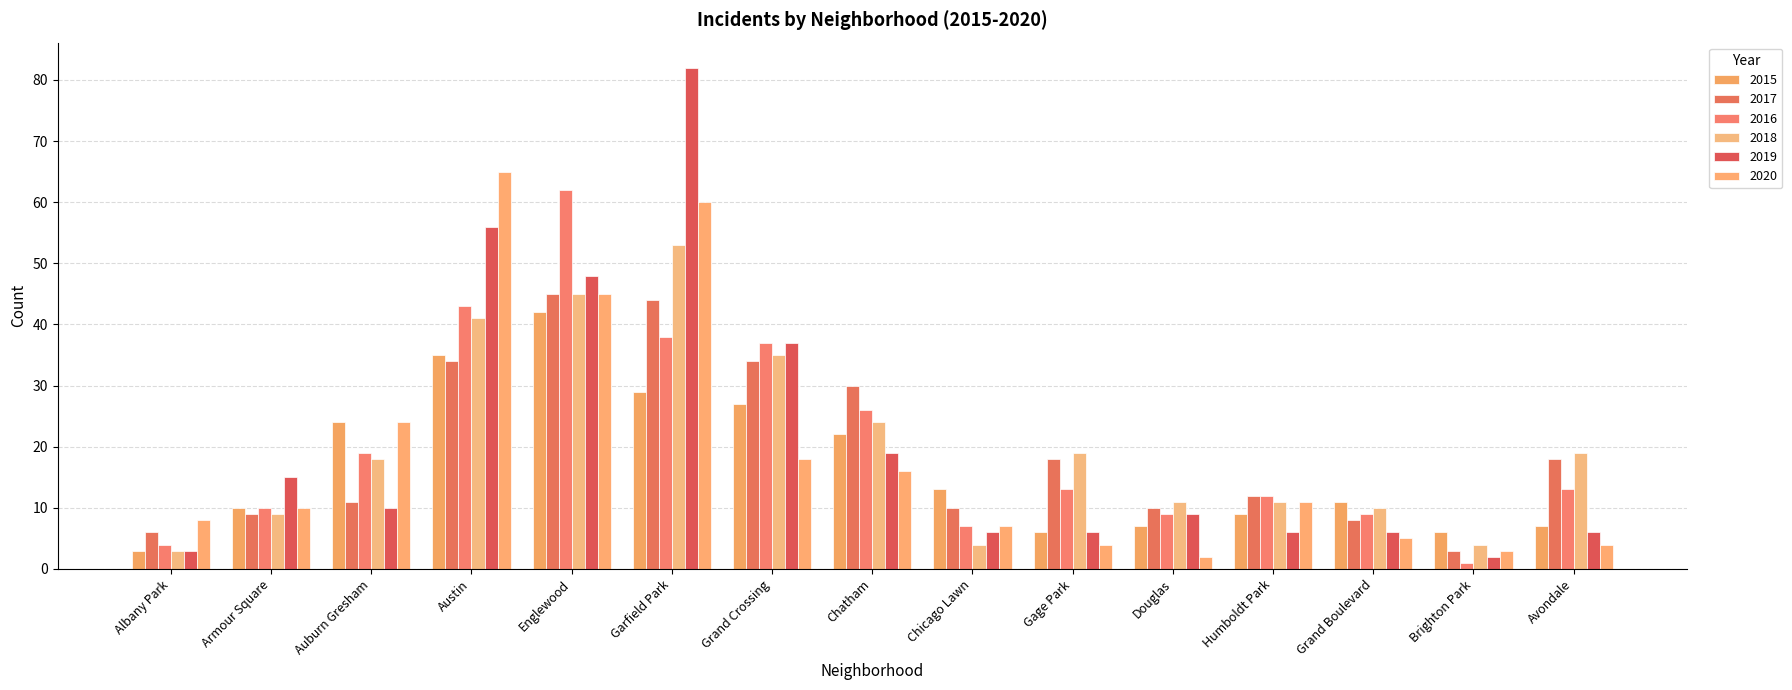

Reading left to right, transcribe all the data shown in this chart.

2015: Albany Park=3	Armour Square=10	Auburn Gresham=24	Austin=35	Englewood=42	Garfield Park=29	Grand Crossing=27	Chatham=22	Chicago Lawn=13	Gage Park=6	Douglas=7	Humboldt Park=9	Grand Boulevard=11	Brighton Park=6	Avondale=7
2017: Albany Park=6	Armour Square=9	Auburn Gresham=11	Austin=34	Englewood=45	Garfield Park=44	Grand Crossing=34	Chatham=30	Chicago Lawn=10	Gage Park=18	Douglas=10	Humboldt Park=12	Grand Boulevard=8	Brighton Park=3	Avondale=18
2016: Albany Park=4	Armour Square=10	Auburn Gresham=19	Austin=43	Englewood=62	Garfield Park=38	Grand Crossing=37	Chatham=26	Chicago Lawn=7	Gage Park=13	Douglas=9	Humboldt Park=12	Grand Boulevard=9	Brighton Park=1	Avondale=13
2018: Albany Park=3	Armour Square=9	Auburn Gresham=18	Austin=41	Englewood=45	Garfield Park=53	Grand Crossing=35	Chatham=24	Chicago Lawn=4	Gage Park=19	Douglas=11	Humboldt Park=11	Grand Boulevard=10	Brighton Park=4	Avondale=19
2019: Albany Park=3	Armour Square=15	Auburn Gresham=10	Austin=56	Englewood=48	Garfield Park=82	Grand Crossing=37	Chatham=19	Chicago Lawn=6	Gage Park=6	Douglas=9	Humboldt Park=6	Grand Boulevard=6	Brighton Park=2	Avondale=6
2020: Albany Park=8	Armour Square=10	Auburn Gresham=24	Austin=65	Englewood=45	Garfield Park=60	Grand Crossing=18	Chatham=16	Chicago Lawn=7	Gage Park=4	Douglas=2	Humboldt Park=11	Grand Boulevard=5	Brighton Park=3	Avondale=4